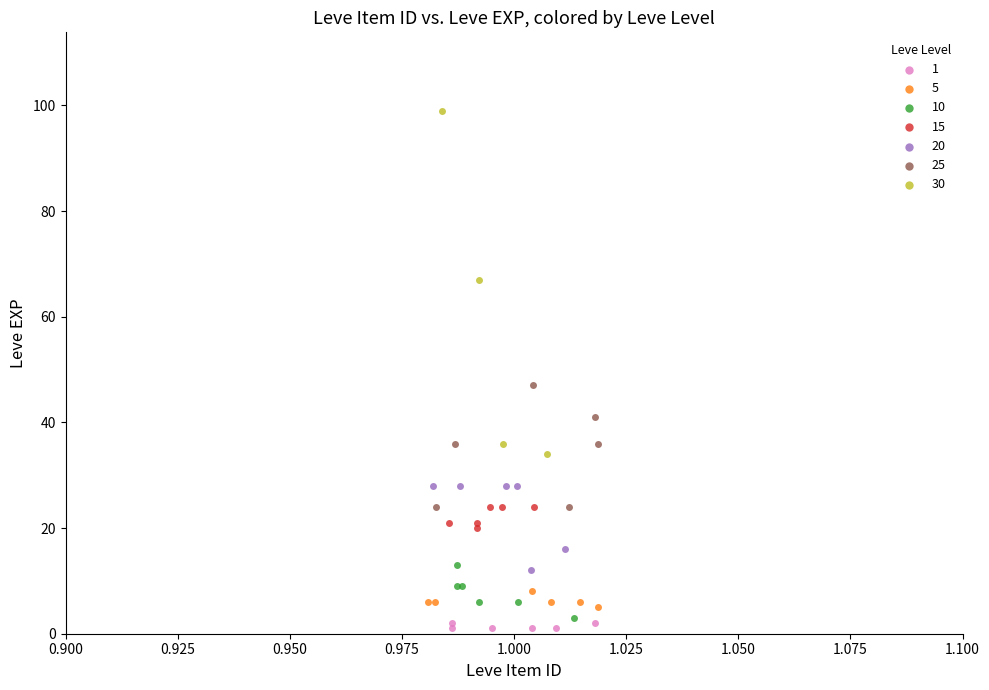

Which series has the widest spread of Y values?

30